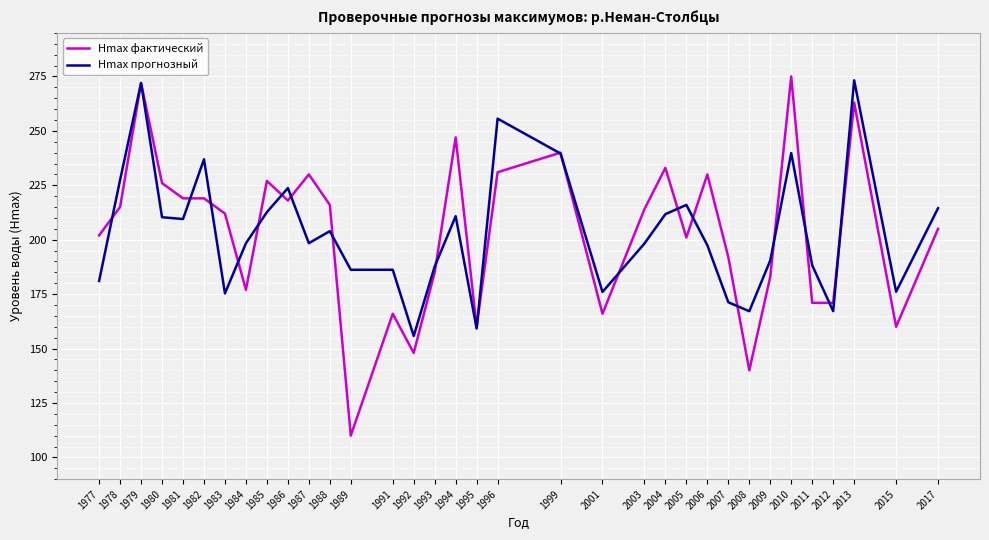

After their last crossing, which series has the higher values: Hmax фактический or Hmax прогнозный?

Hmax прогнозный